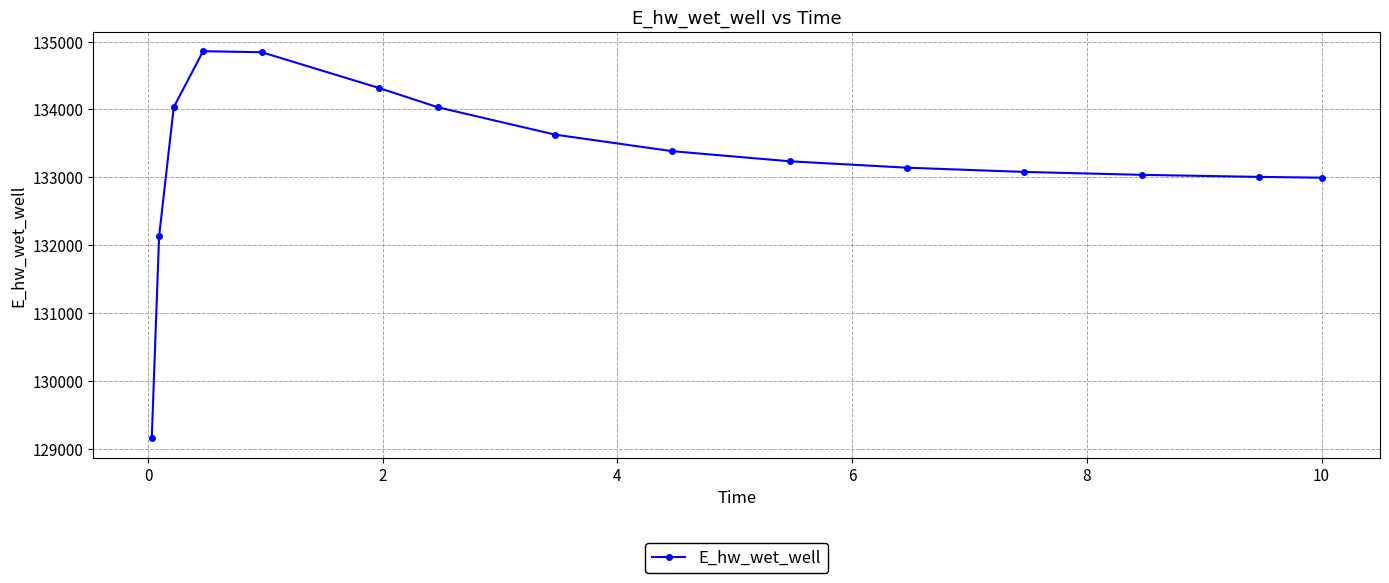

Does the chart display data point markers on the line(s)?

Yes